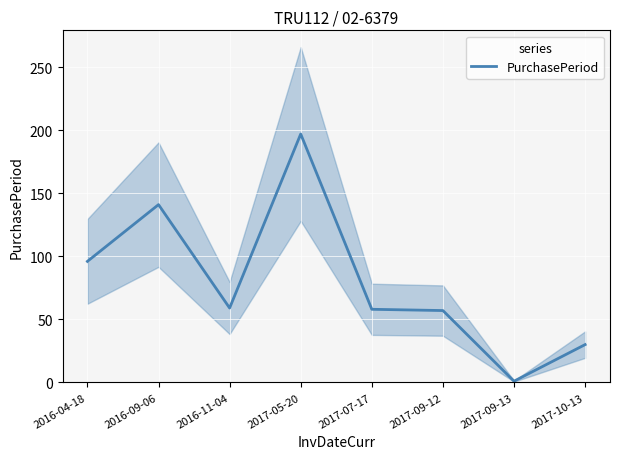

Approximately how many times larger is the value at 2017-09-12 compared to 2017-05-20?

0.3